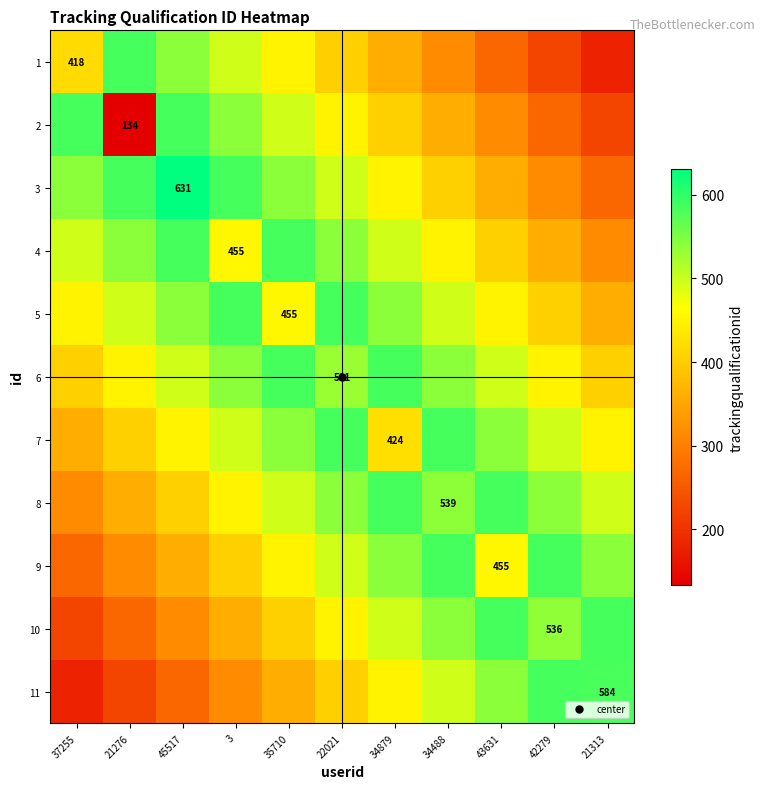

What is the maximum value shown in the chart?

631.0